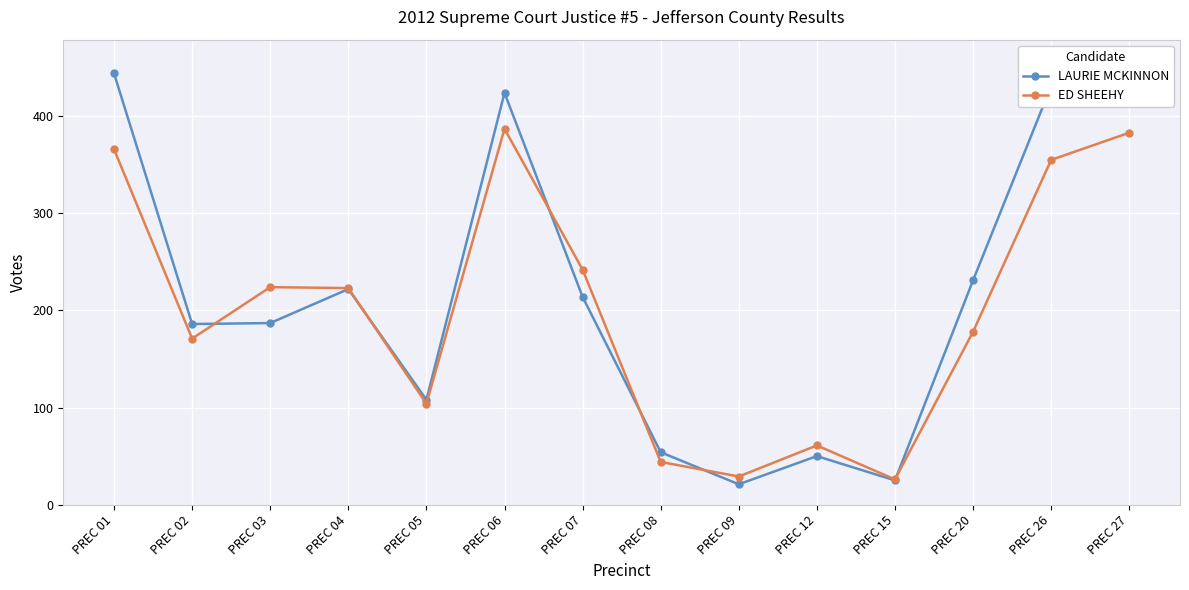

What is the difference between the LAURIE MCKINNON values at PREC 05 and PREC 07?

106